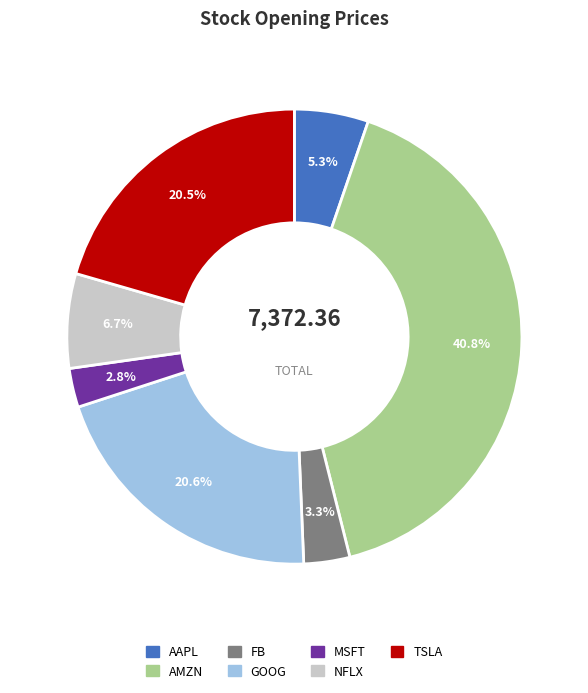

Which has a higher value, MSFT or NFLX?

NFLX